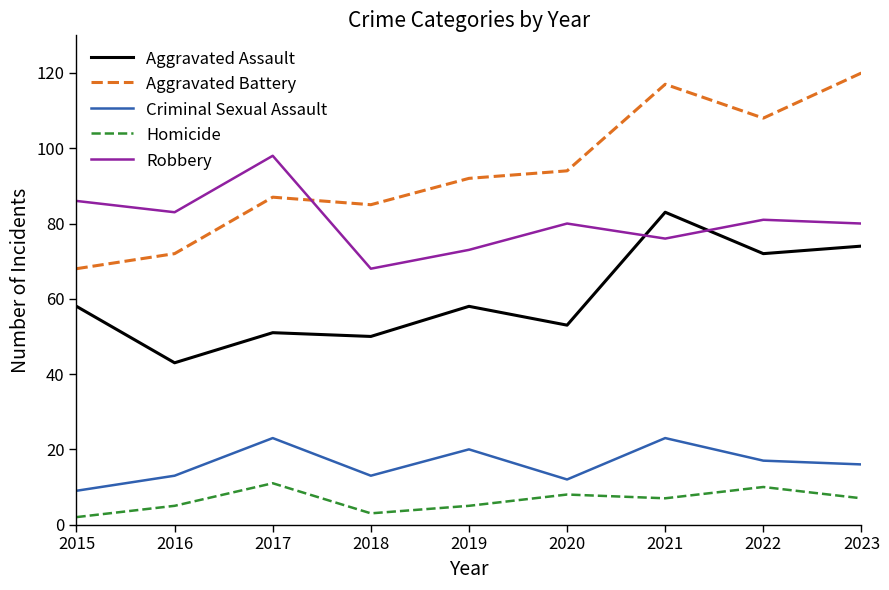

Does the chart display data point markers on the line(s)?

No